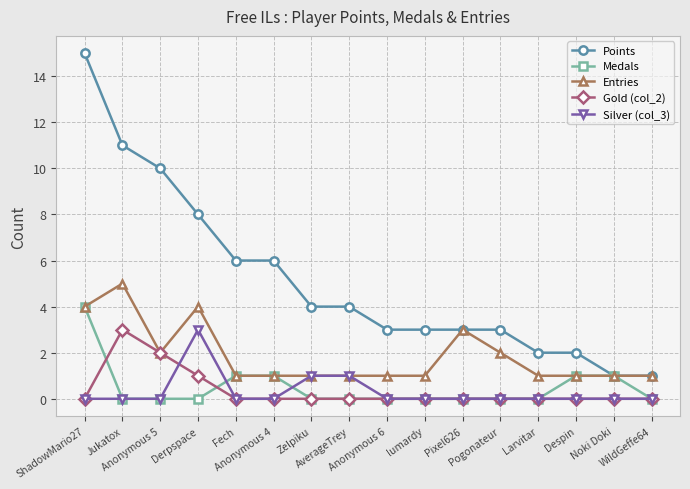

What is the maximum value shown in the chart?

15